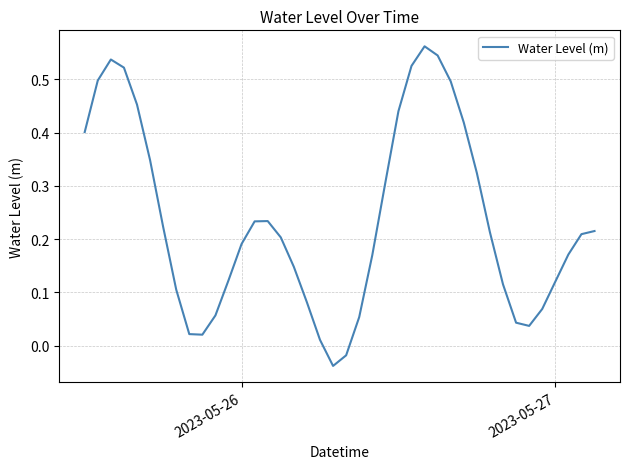

How many interior local peaks (higher than both neighbors) does the data have?

3